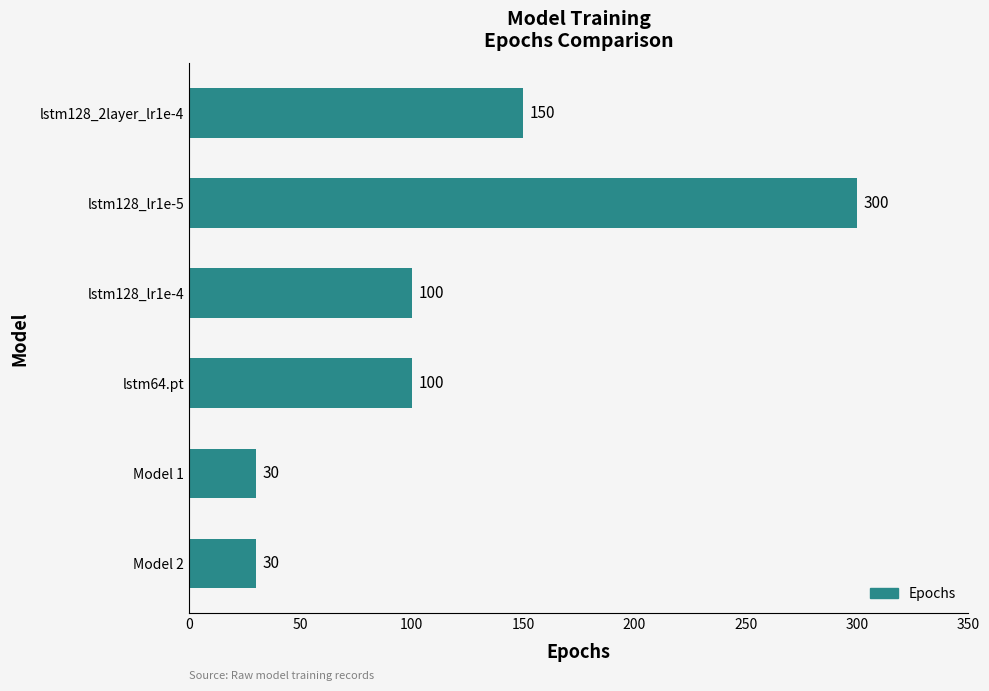

What is the change in value from Model 1 to lstm64.pt?

+70